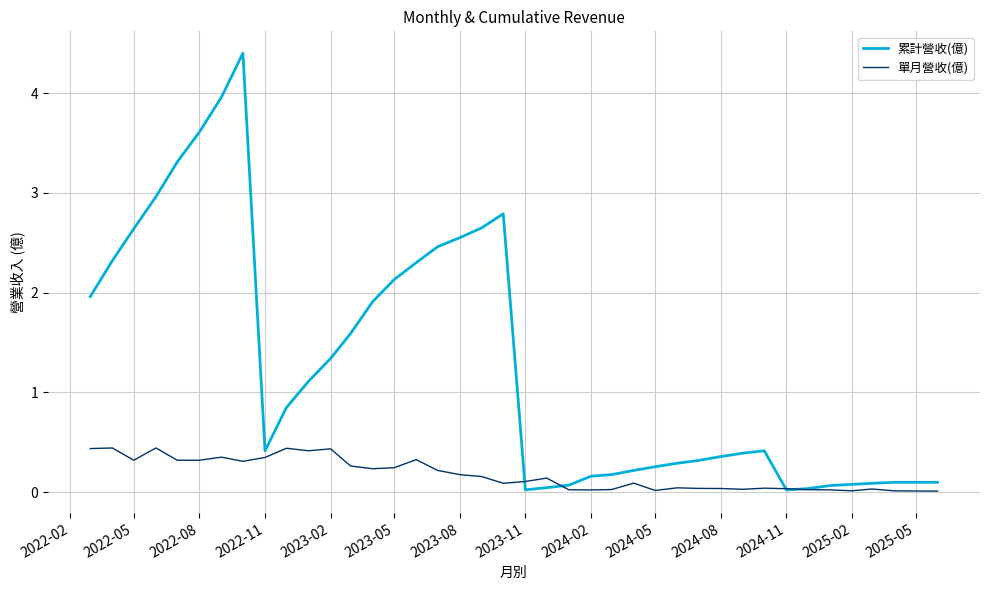

Which series has the largest total across all categories?

累計營收(億)